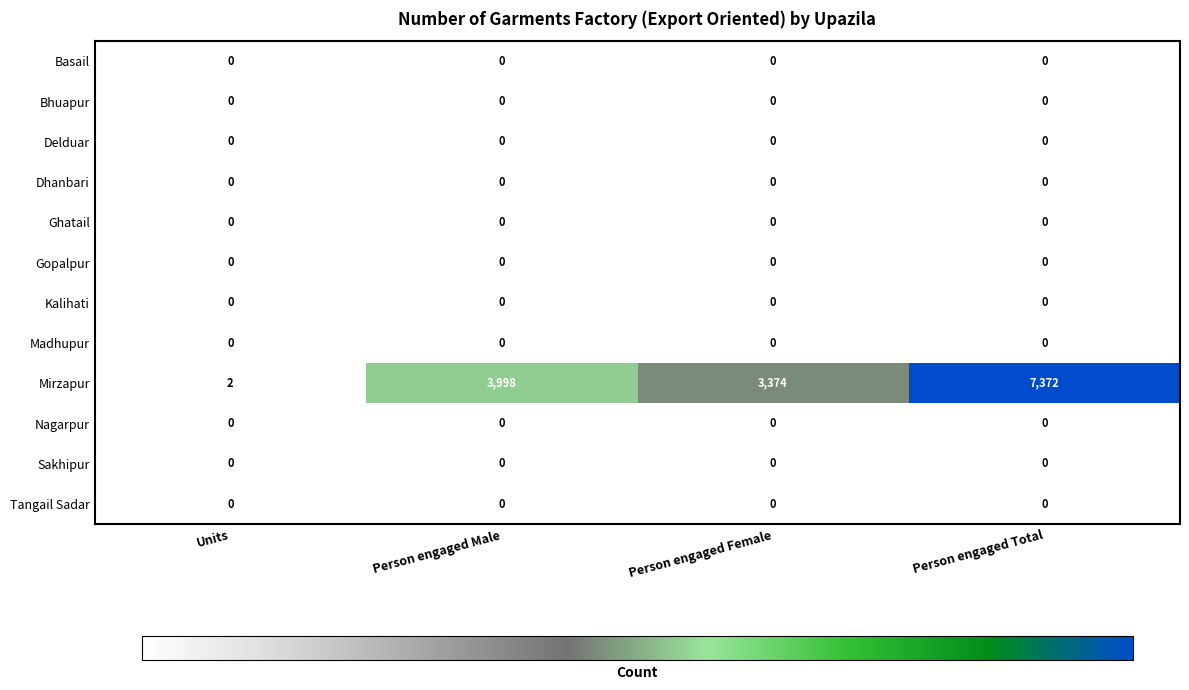

Which series has the widest spread of values?

Mirzapur